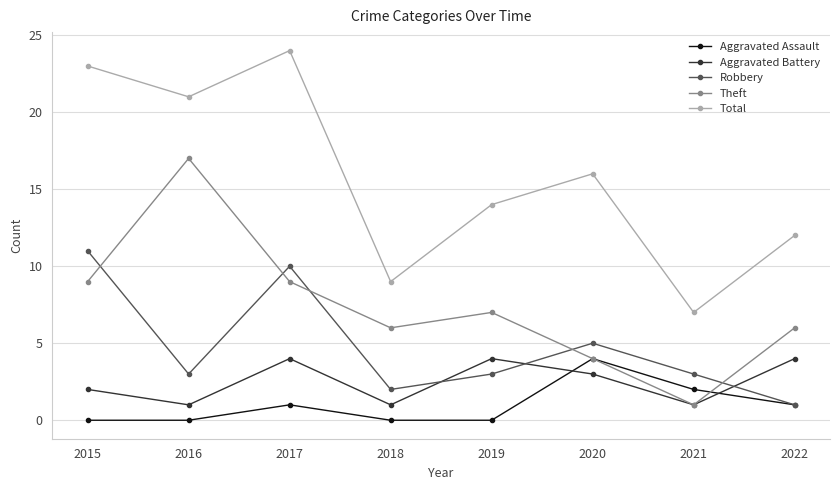

How many interior local peaks does the Total series have?

2